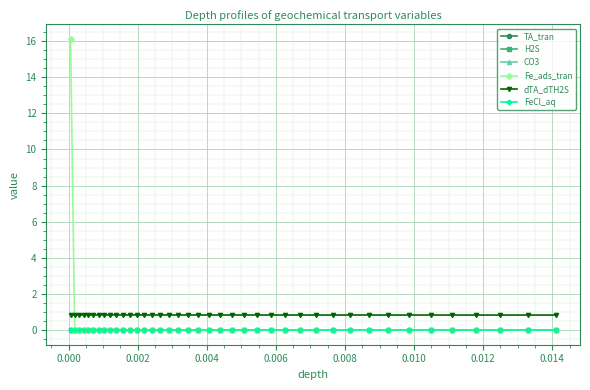

True or false: CO3 and H2S cross at least once.

False